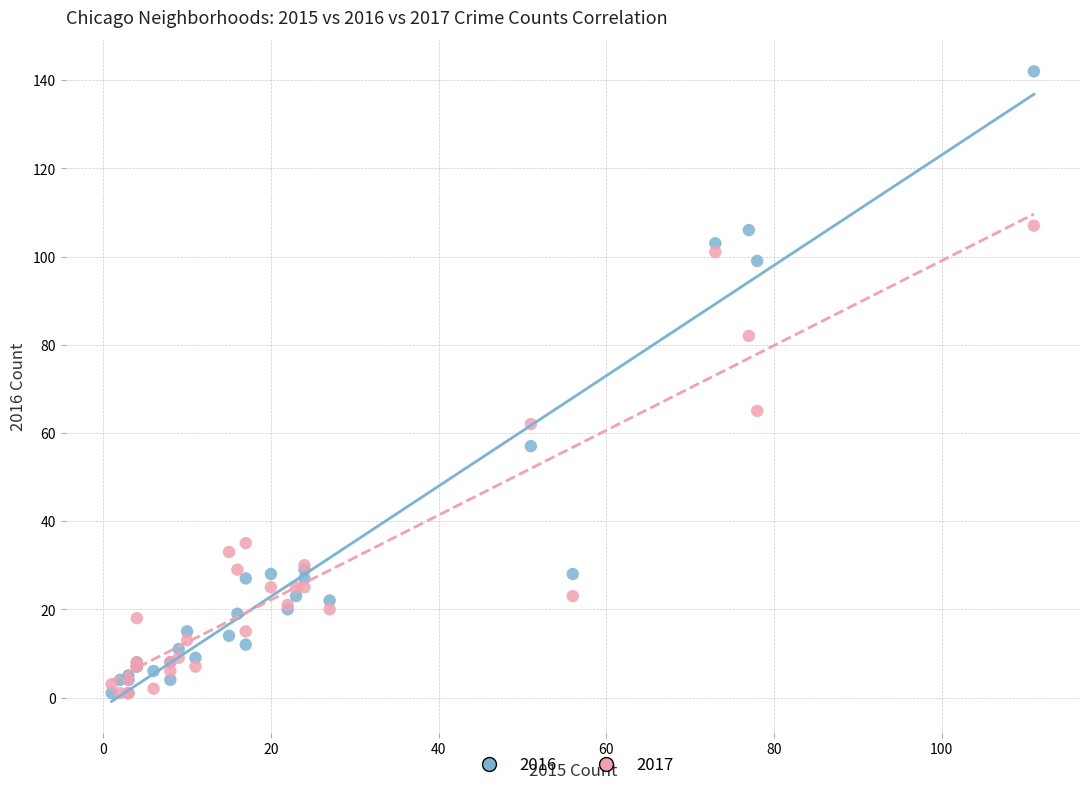

Across all series, what Y value is closest to 71?

65